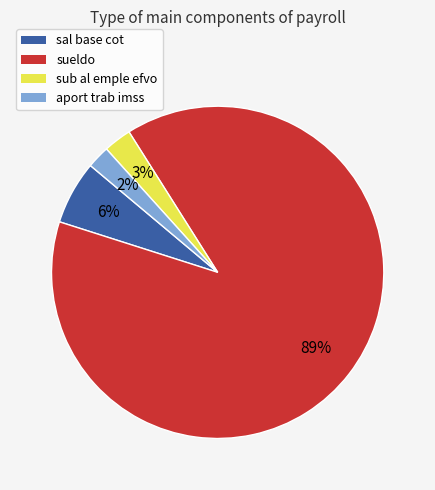

What is the largest slice in the pie chart?

sueldo